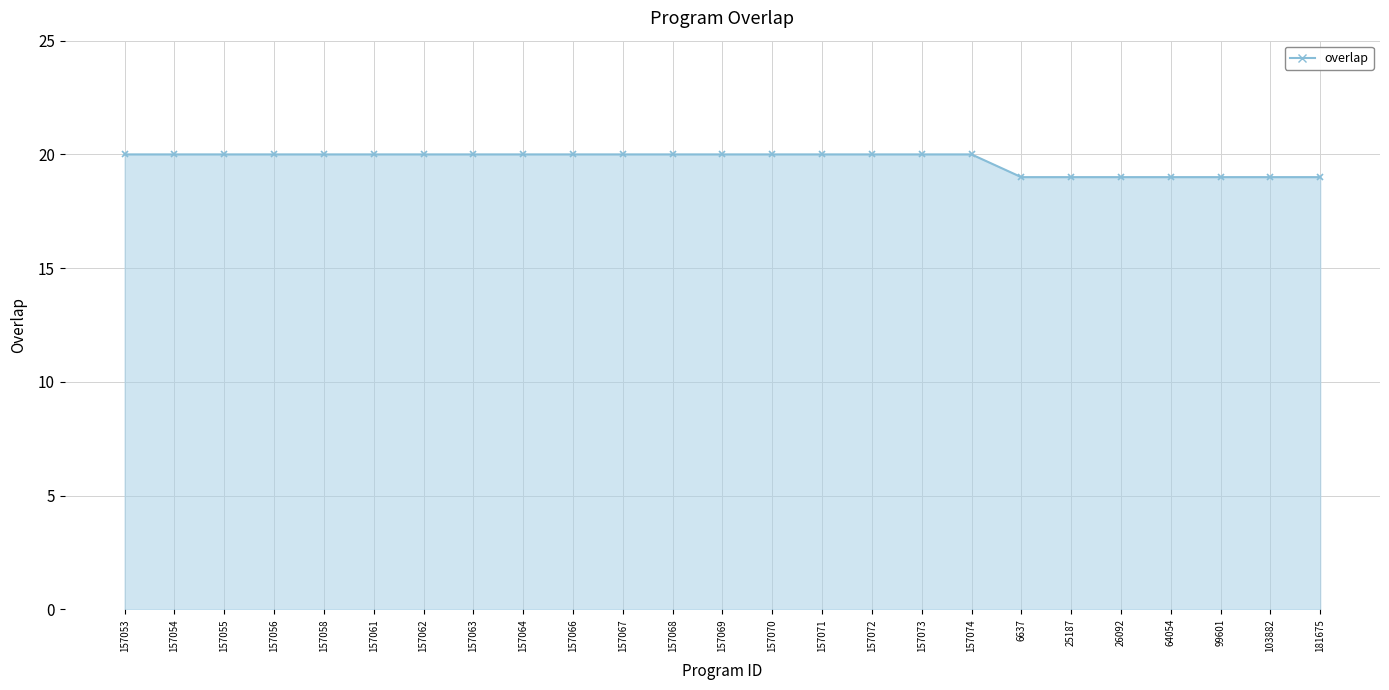

What is the greatest value displayed?

20